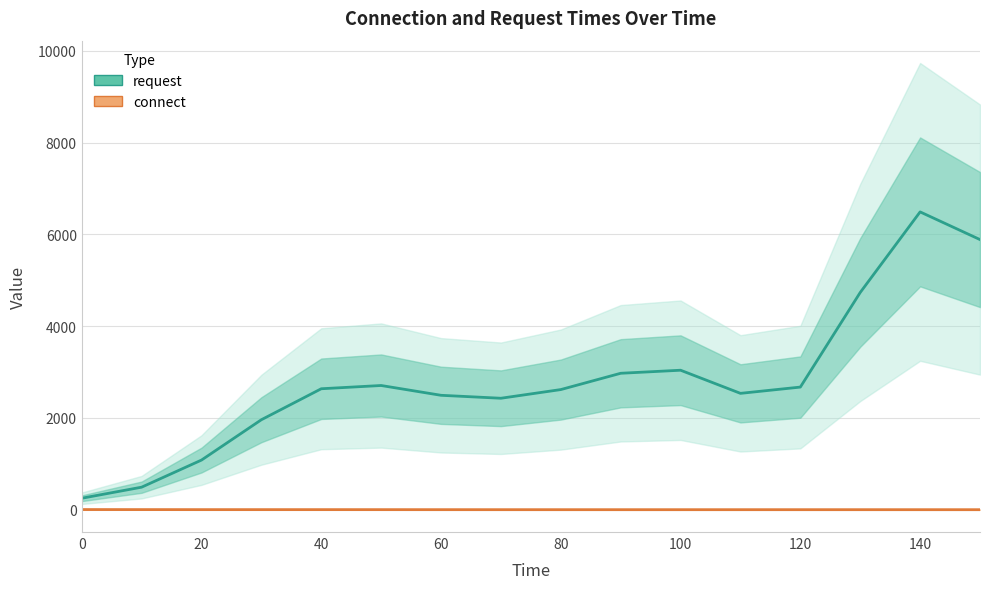

At which category is the sum across all series the highest?

140